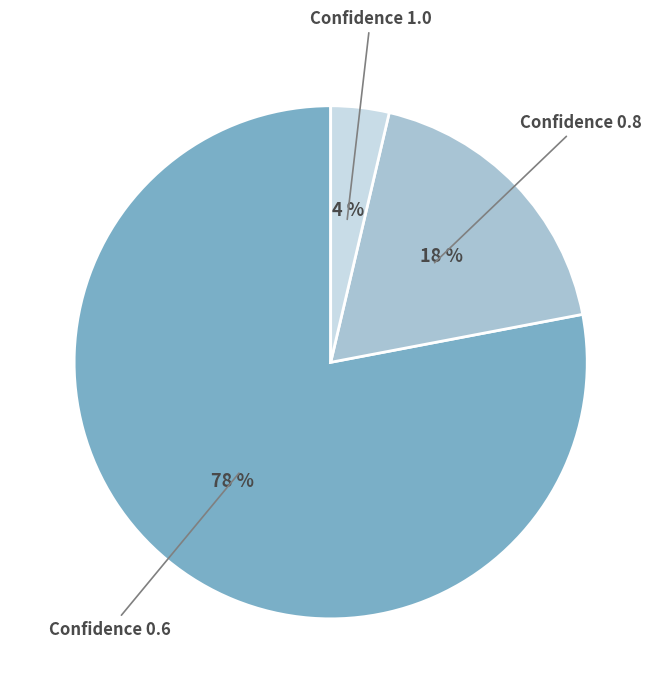

How many segments does this pie chart have?

3